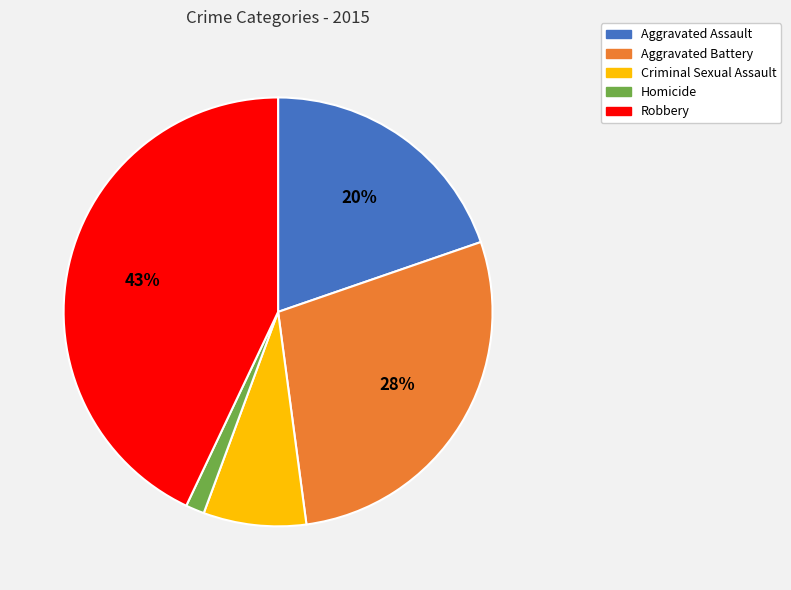

Which has a higher value, Criminal Sexual Assault or Robbery?

Robbery